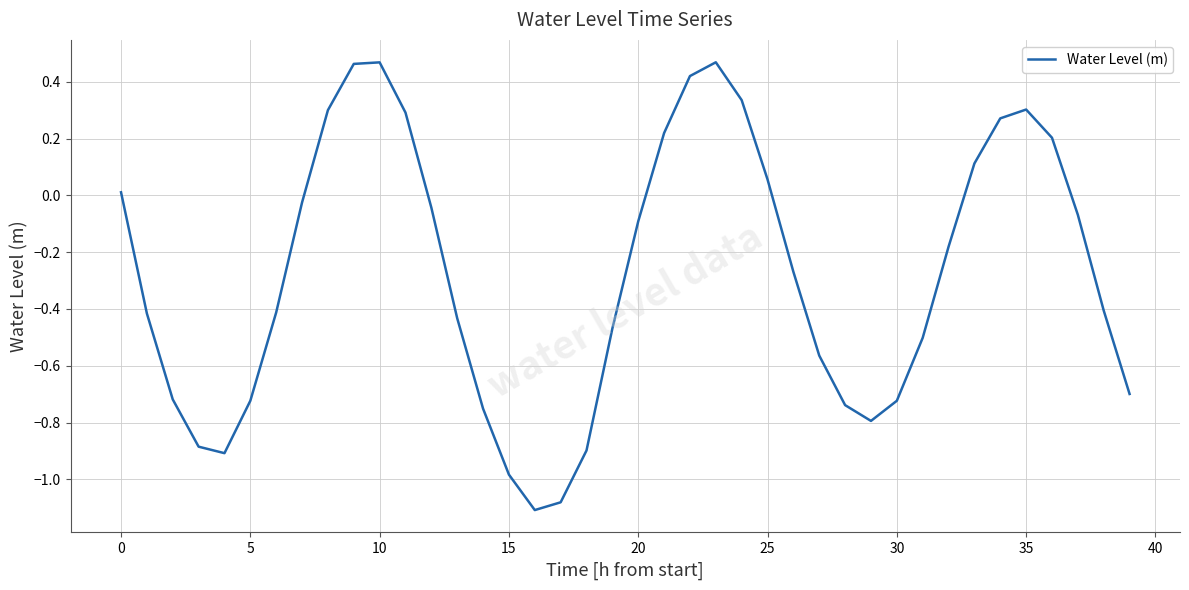

What is the difference between the maximum and minimum values?

1.6